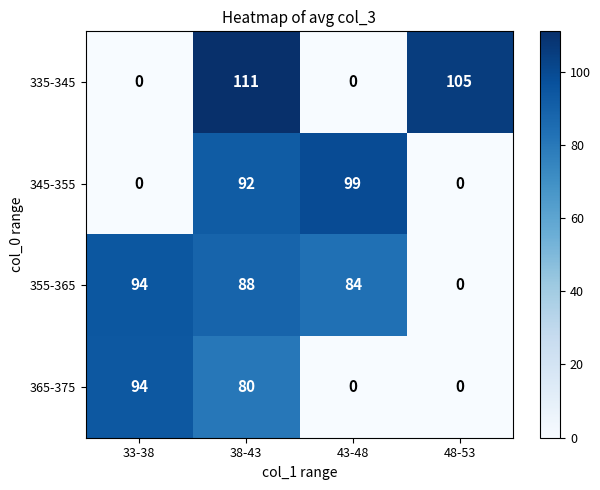

Which label corresponds to the largest value in the chart?

38-43